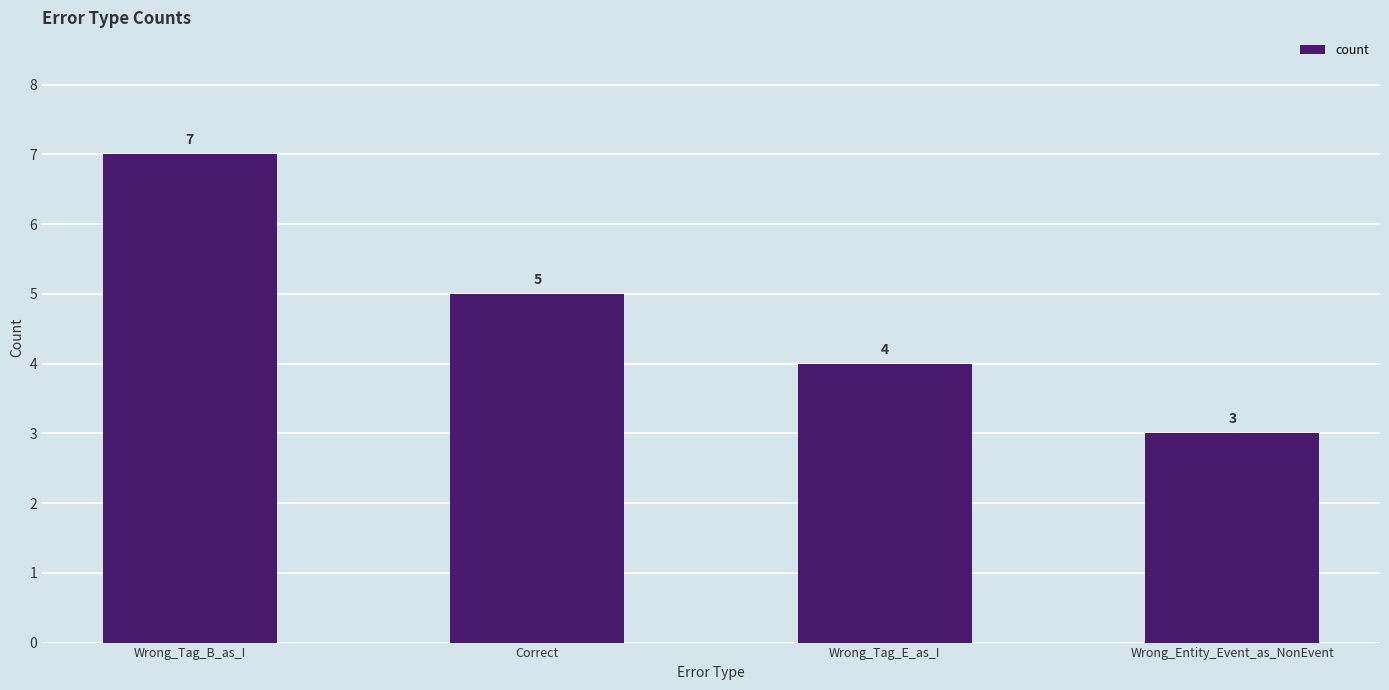

Rank the categories by value from lowest to highest.

Wrong_Entity_Event_as_NonEvent, Wrong_Tag_E_as_I, Correct, Wrong_Tag_B_as_I